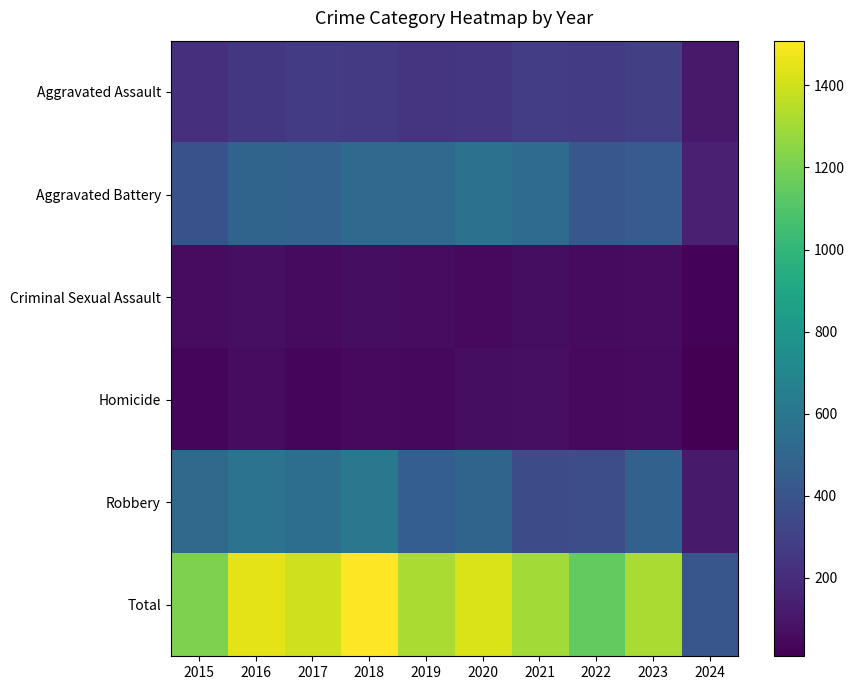

Which series has the largest total across all categories?

Total